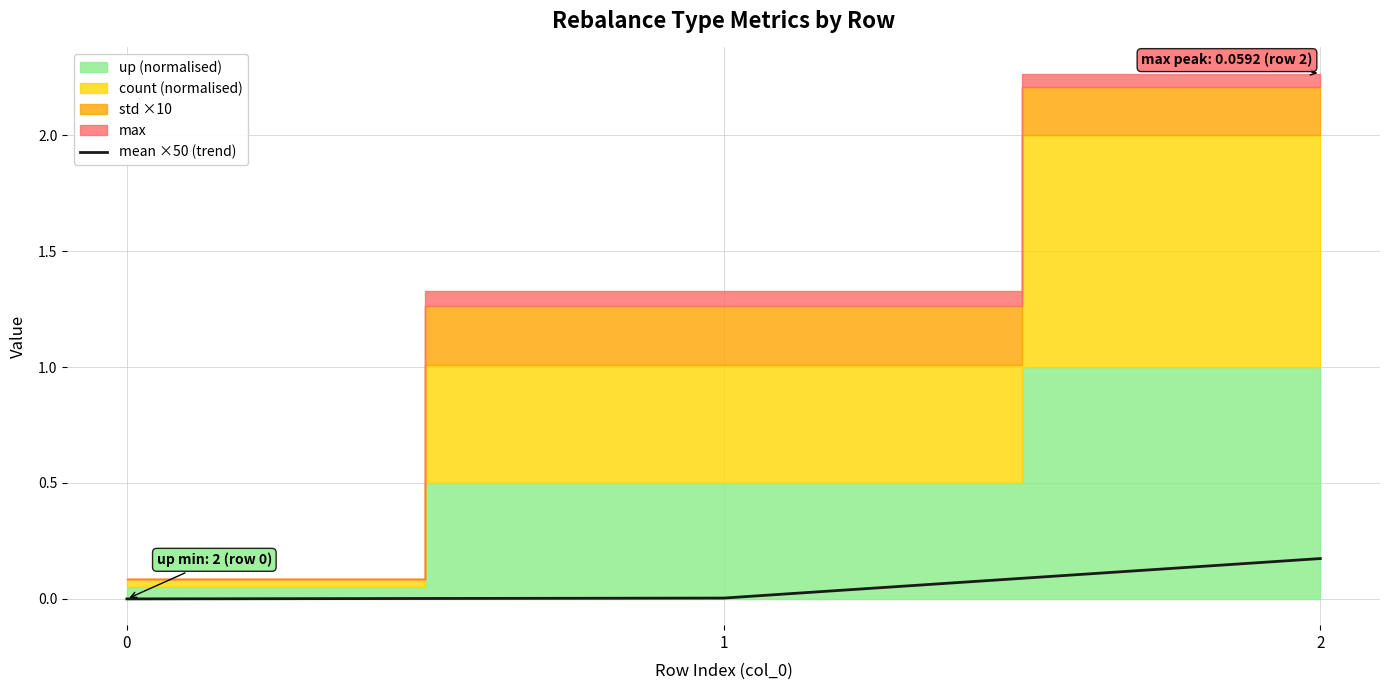

Rank the categories by value from lowest to highest.

0, 1, 2